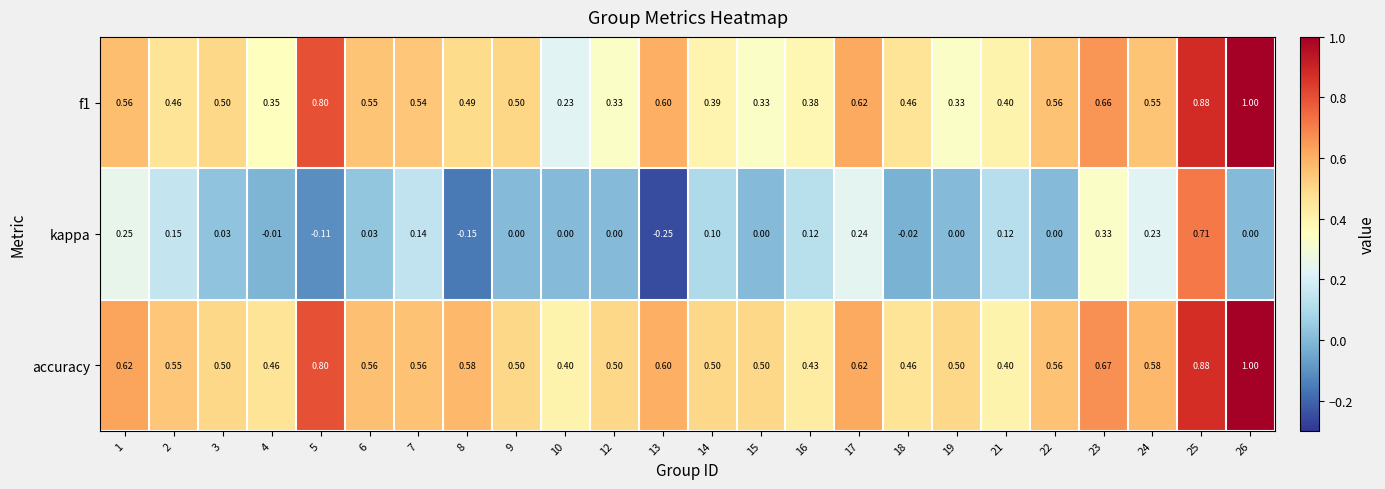

Which series has the largest range (max minus min)?

kappa